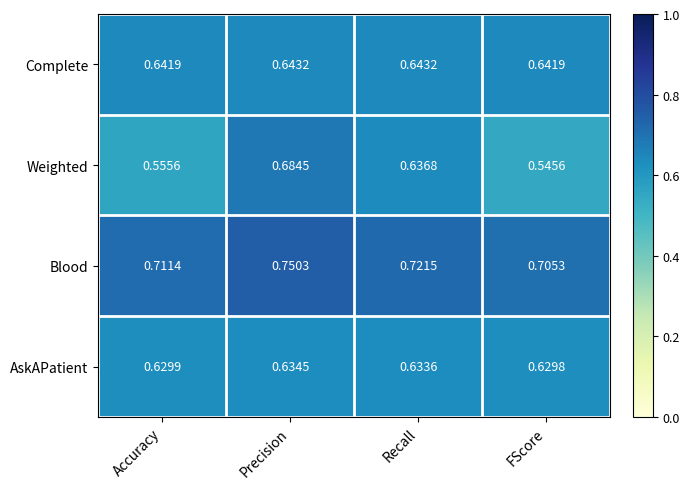

Where is Weighted nearest to the value 0?

FScore